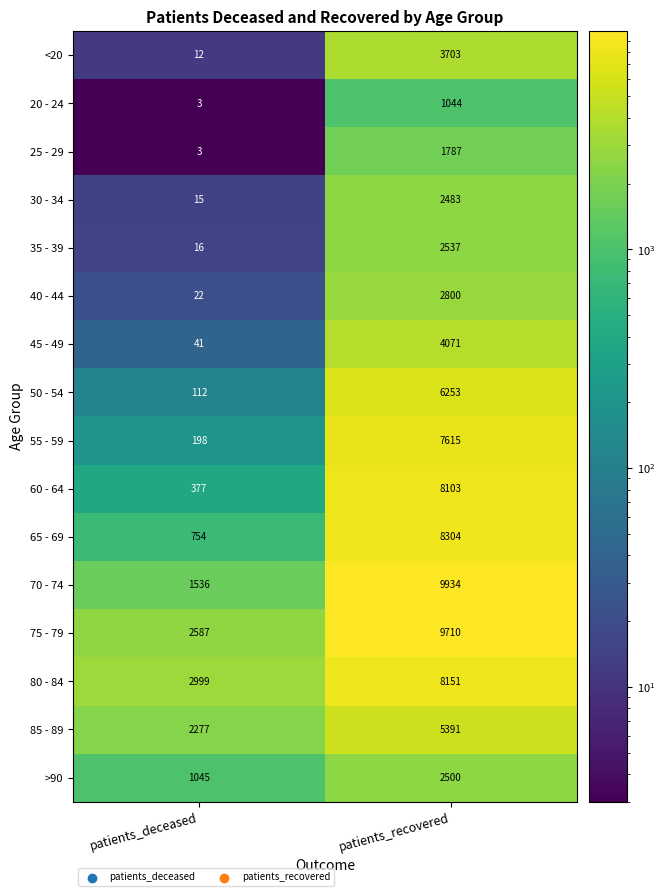

Which label corresponds to the largest value in the chart?

patients_recovered